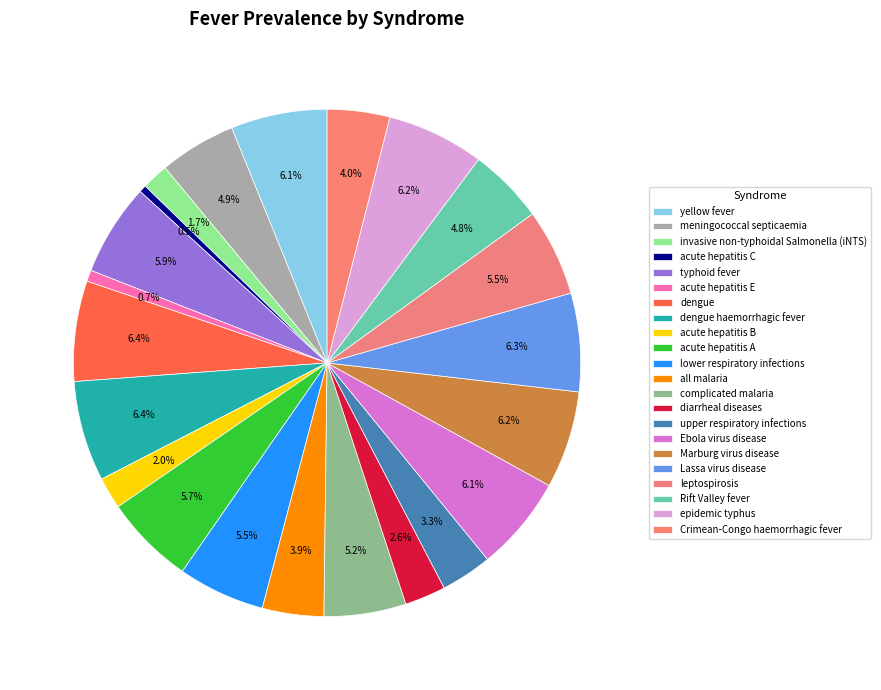

Count the number of slices in the pie.

22